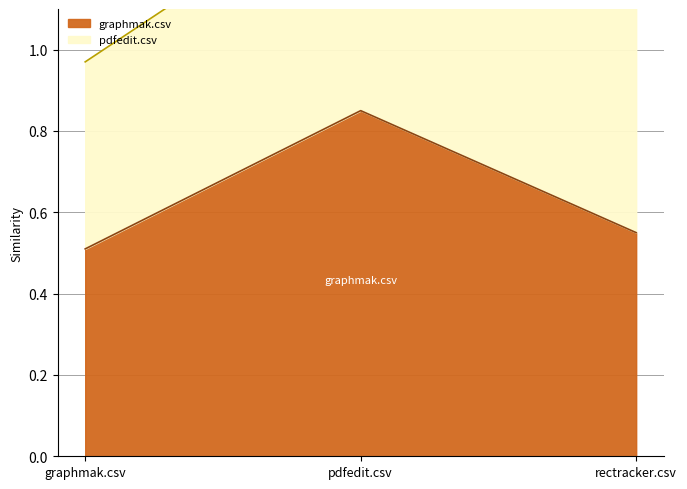

What is the sum of the values at graphmak.csv and pdfedit.csv?

1.4